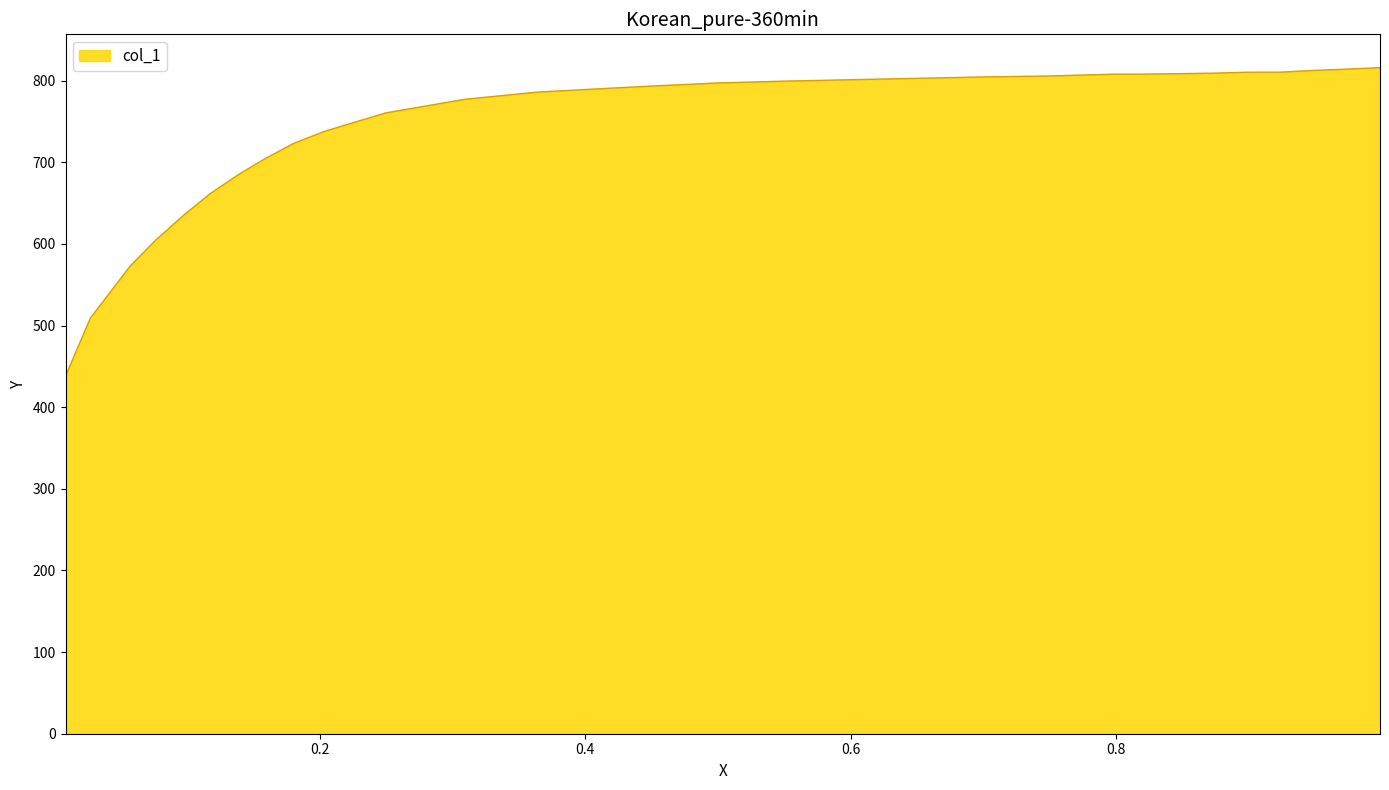

What is the smallest value displayed?

438.2